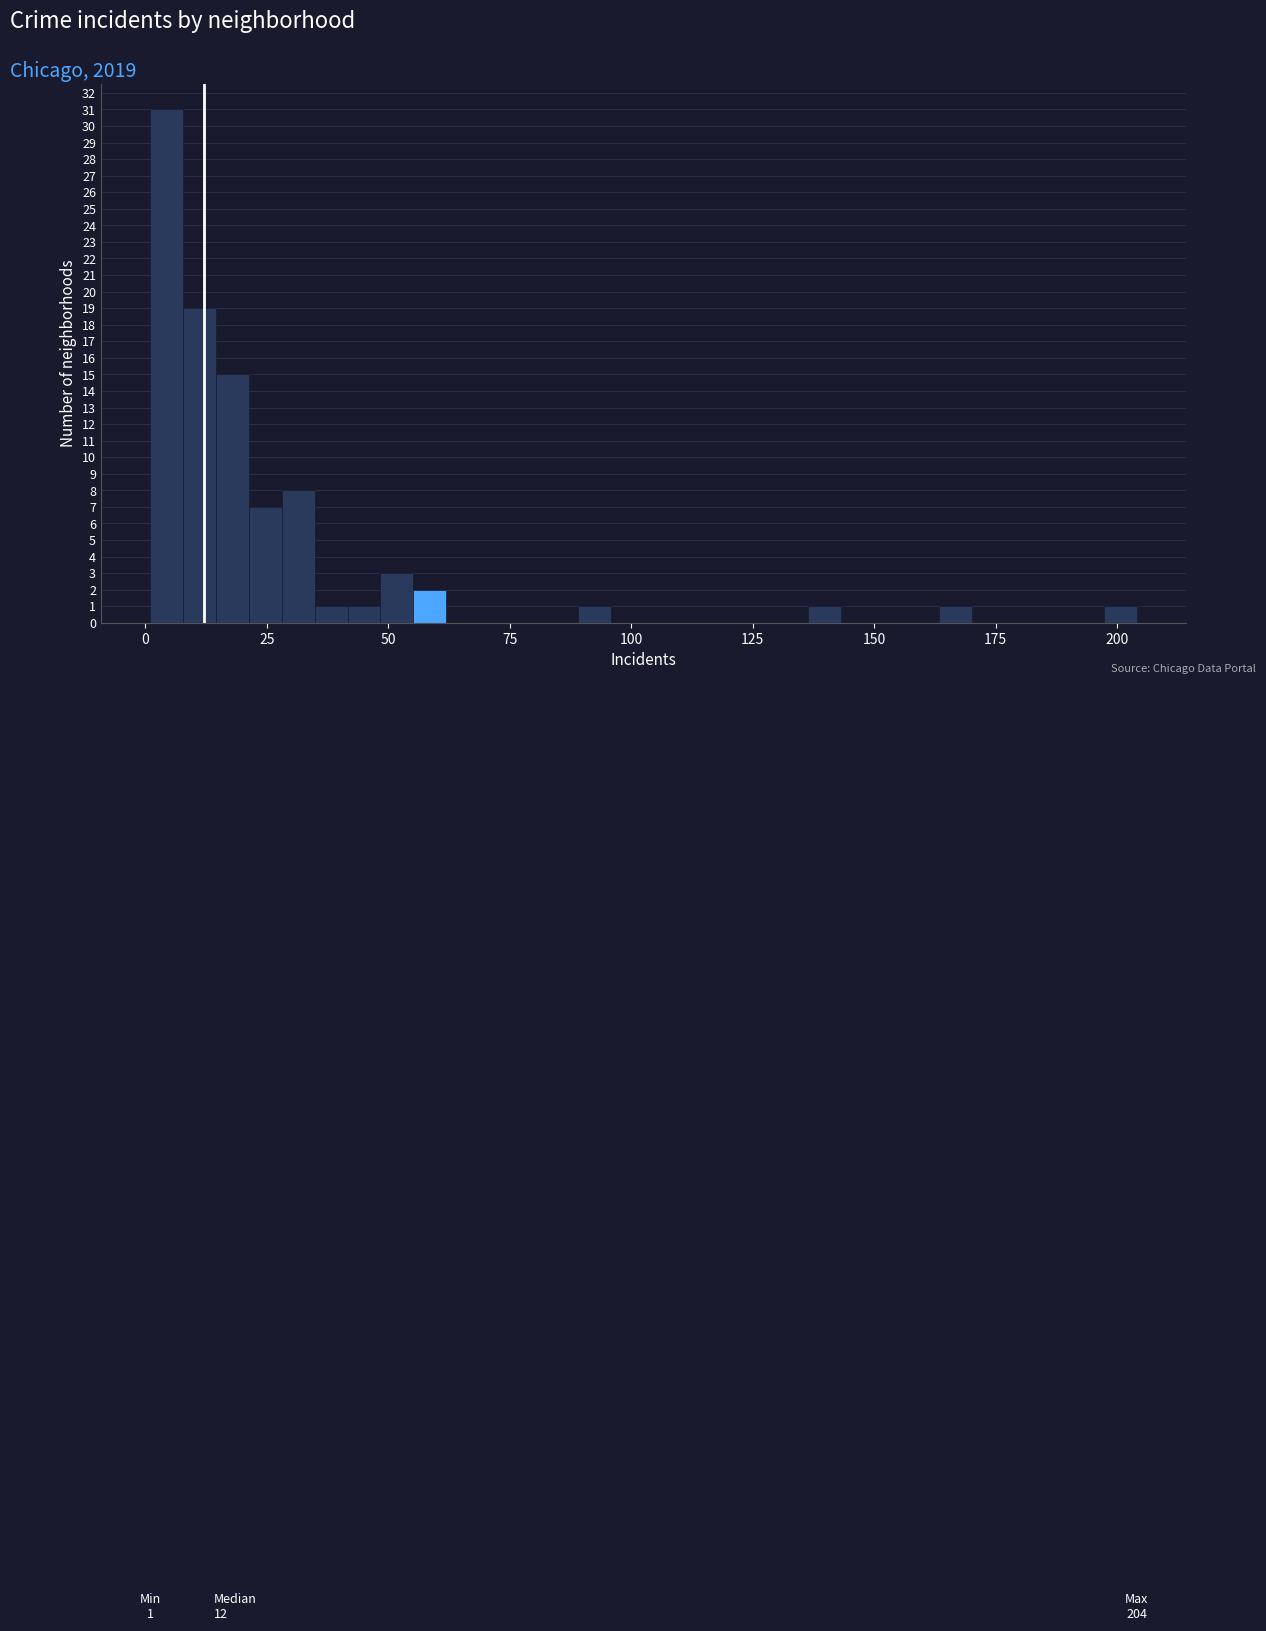

Read against the x-axis, roughly where is the centre of the tallest bar?

5